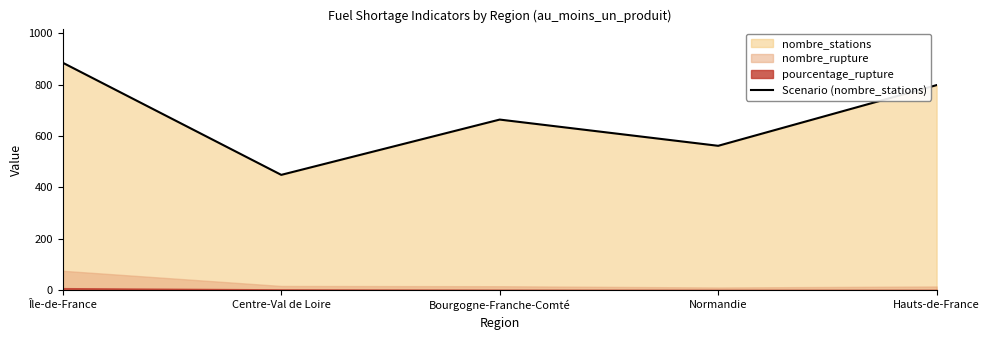

What is the label of the 4th point from the right?

Centre-Val de Loire